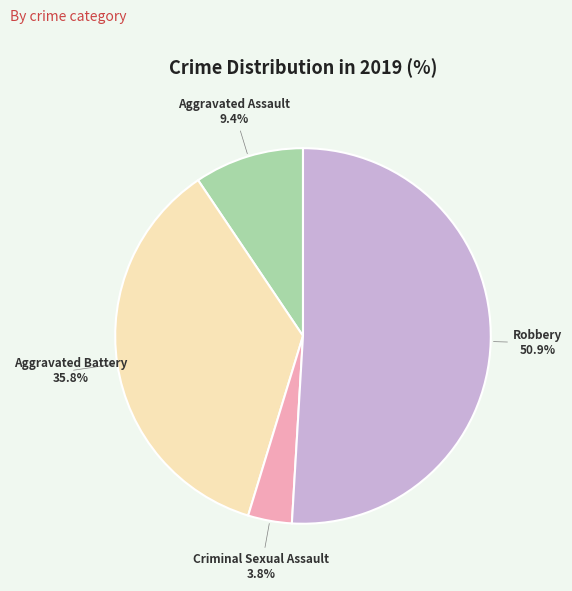

To the nearest percent, what is the average slice percentage?

25%